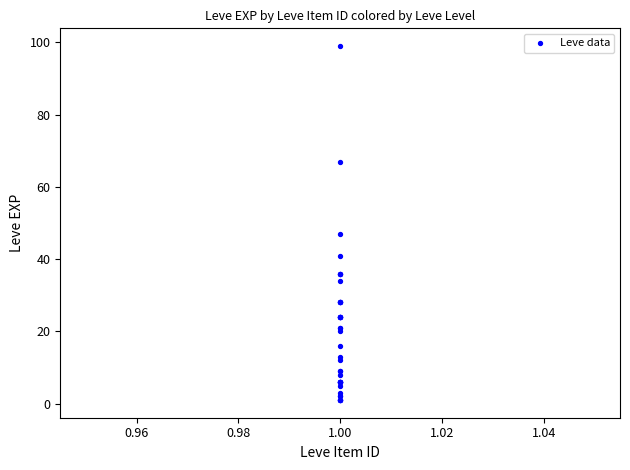

What Y value in the scatter plot is closest to 50?

47